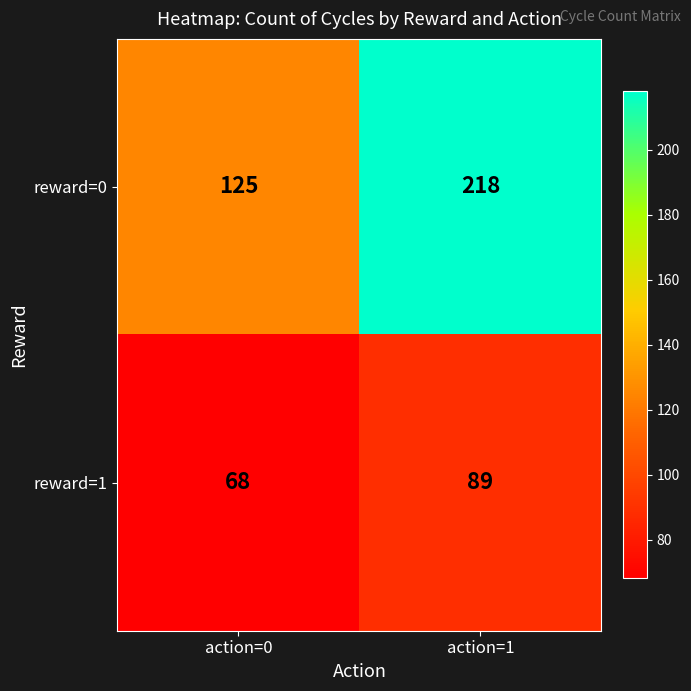

The value of reward=1 at action=1 is 89. True or false?

True